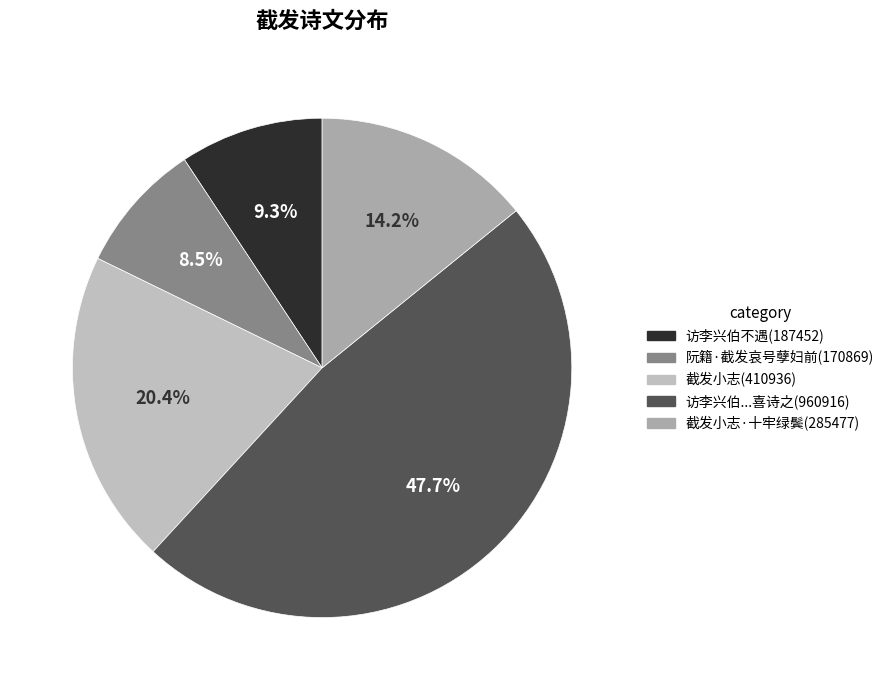

Rank the categories by value from highest to lowest.

访李兴伯不遇其家人命二子留宿有古人截发撤荐之风喜诗之, 截发小志, 截发小志·十牢绿鬓赉微尘, 访李兴伯不遇其家人命二子留宿有古人截发撤, 阮籍·截发哀号孽妇前